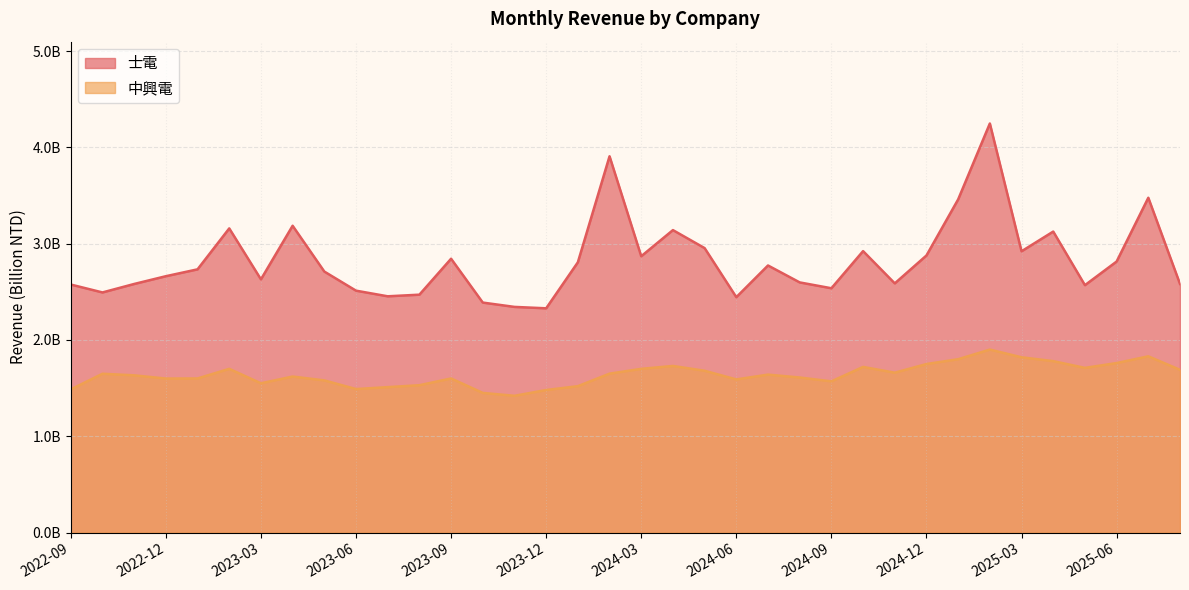

True or false: 中興電 has more than 0 interior local peaks.

True